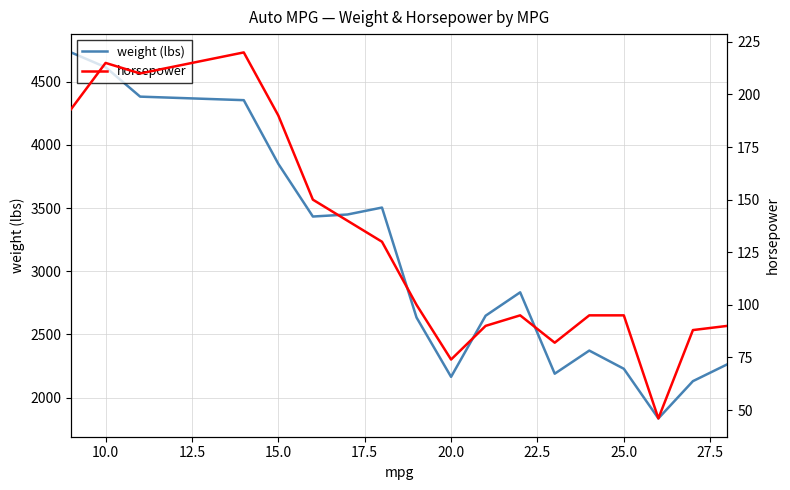

What is the minimum value for weight (lbs)?

1835